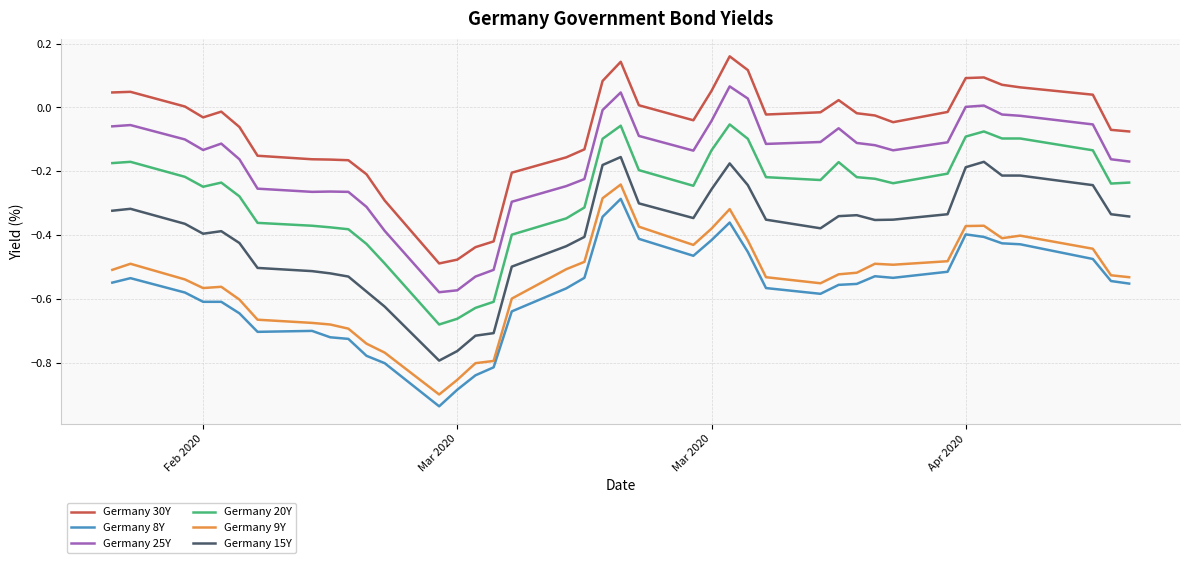

How many lines are shown in the chart?

6